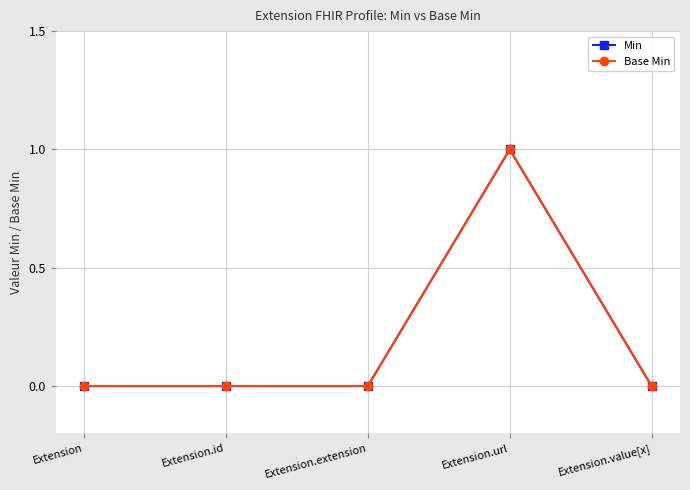

Where is the first local maximum for Base Min?

Extension.url